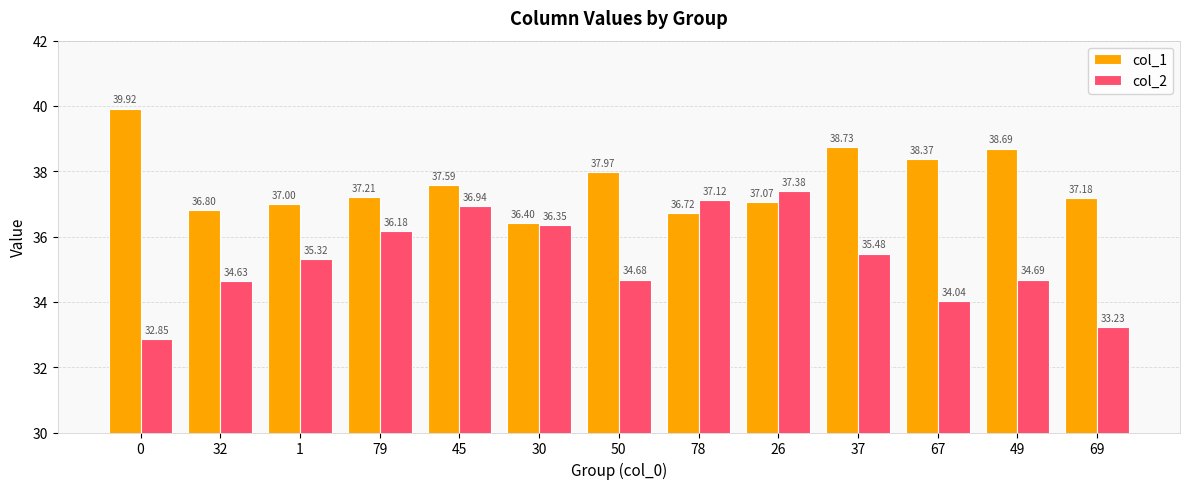

Which series has the largest total across all categories?

col_1